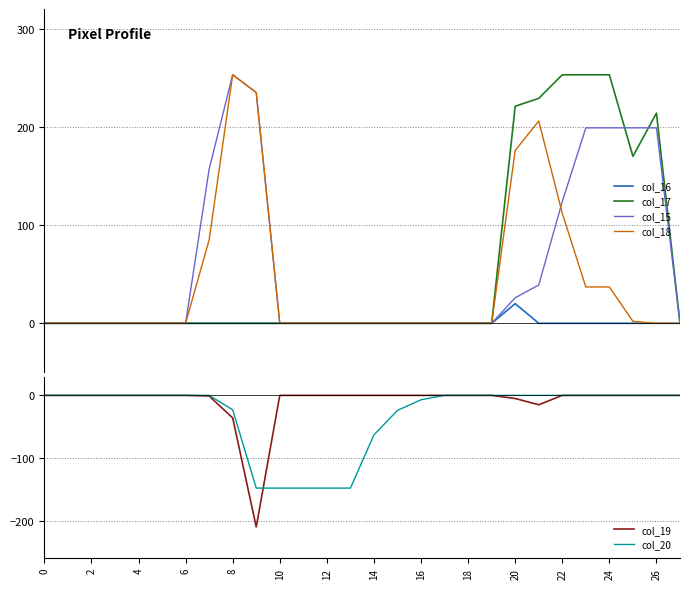

Which series has the widest spread of values?

col_17